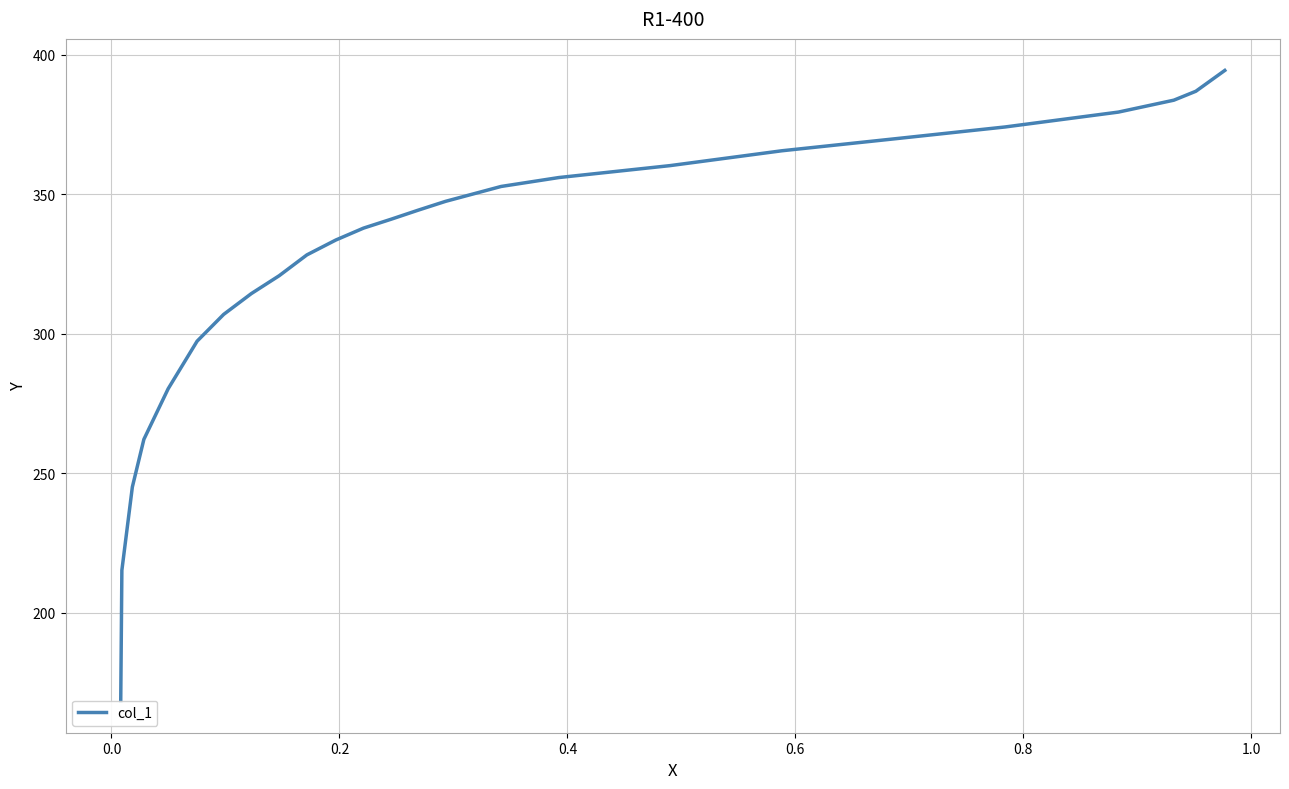

What is the average value?

326.6